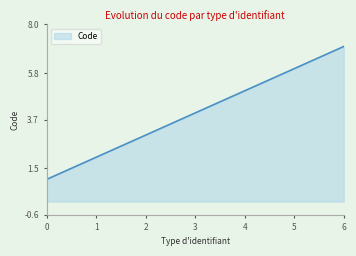

The value at 5 is 2. True or false?

False